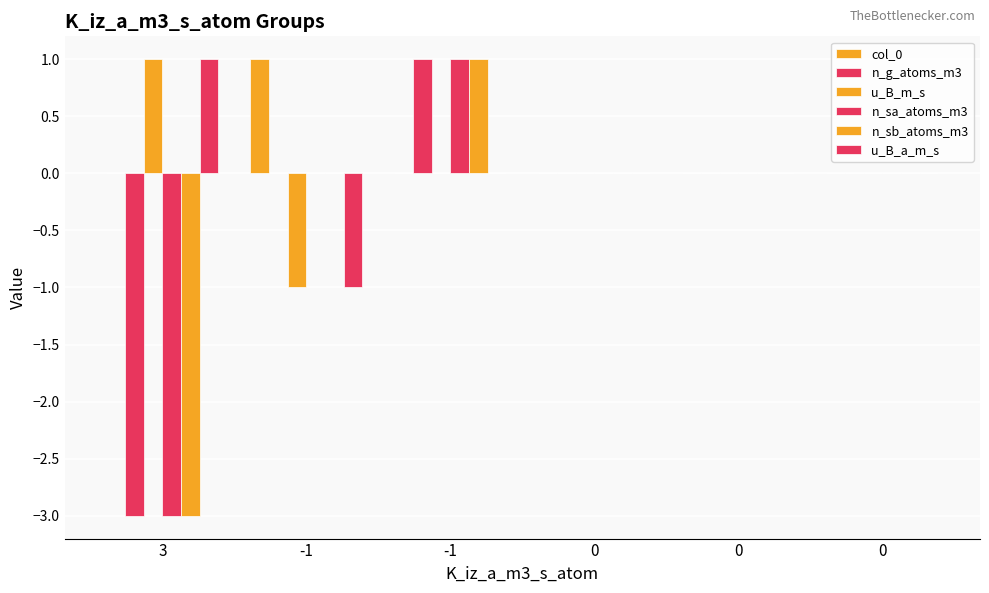

At which label is n_sb_atoms_m3 closest to -1?

-1